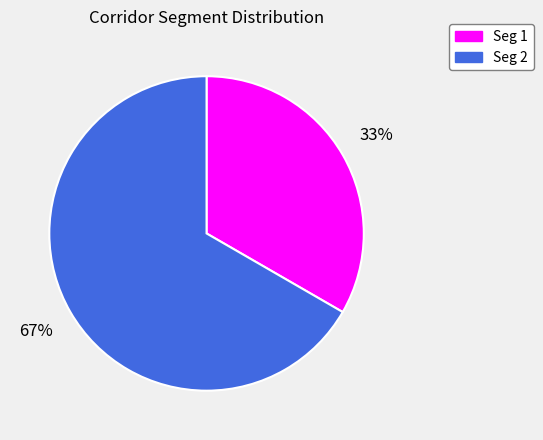

Do Seg 1 and Seg 2 together represent more than half of the pie?

Yes